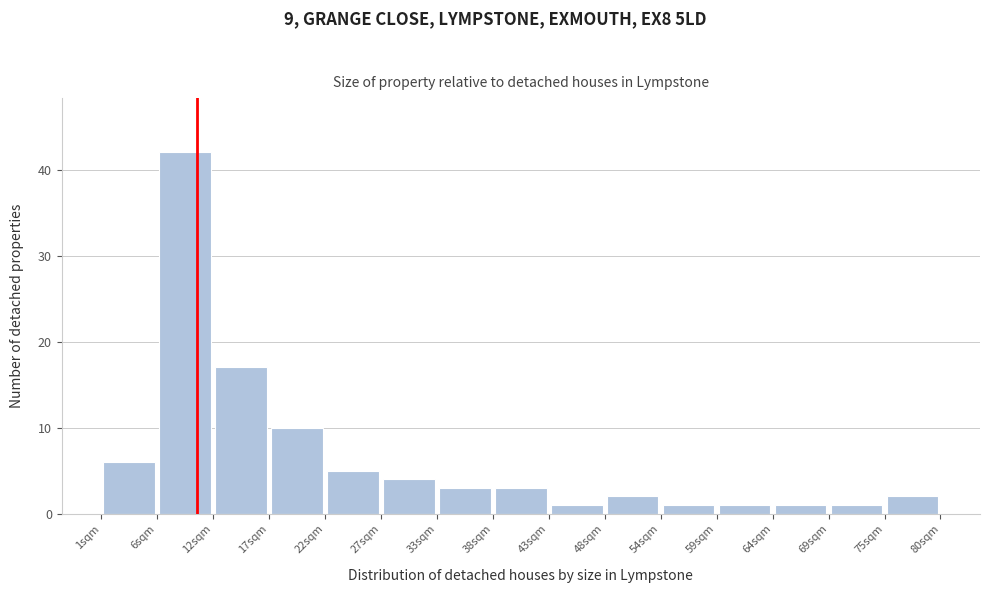

Reading left to right, transcribe this chart: for each bar, give the range it covers on the x-axis and its height. Neither the bar edges nor the heights are printed on the chart, so give them approximately, as read against the axes.

1 to 6: 6
6 to 12: 42
12 to 17: 17
17 to 22: 10
22 to 27: 5
27 to 33: 4
33 to 38: 3
38 to 43: 3
43 to 48: 1
48 to 54: 2
54 to 59: 1
59 to 64: 1
64 to 69: 1
69 to 75: 1
75 to 80: 2